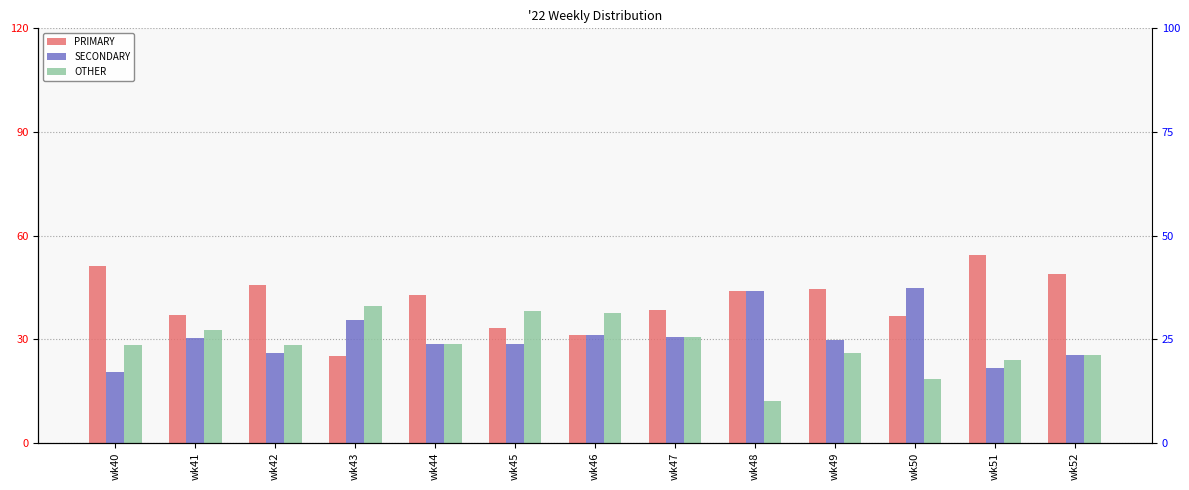

Where is PRIMARY nearest to the value 39?

wk47